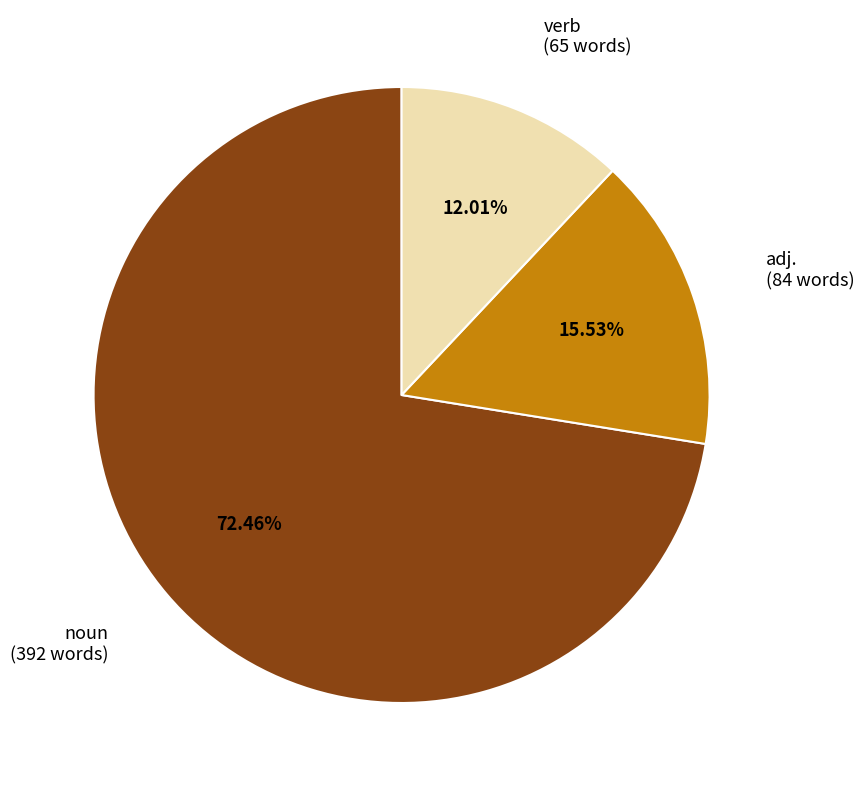

Is there any slice that represents more than half of the pie?

Yes